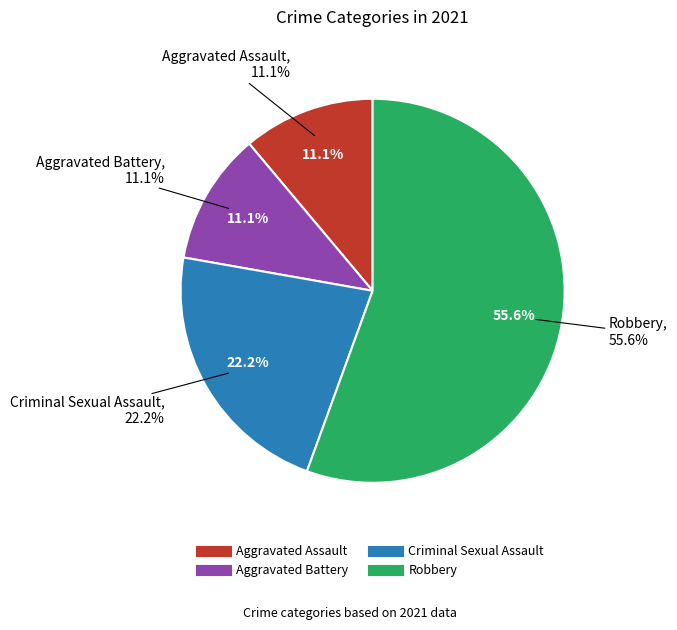

How many segments does this pie chart have?

4